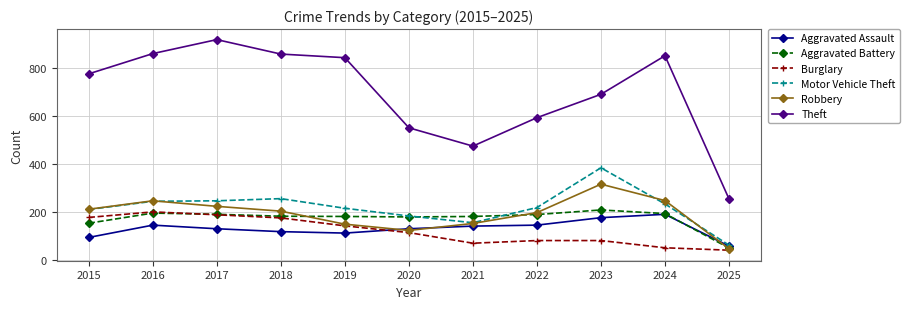

Between 2015 and 2022, which series saw the biggest shift?

Theft